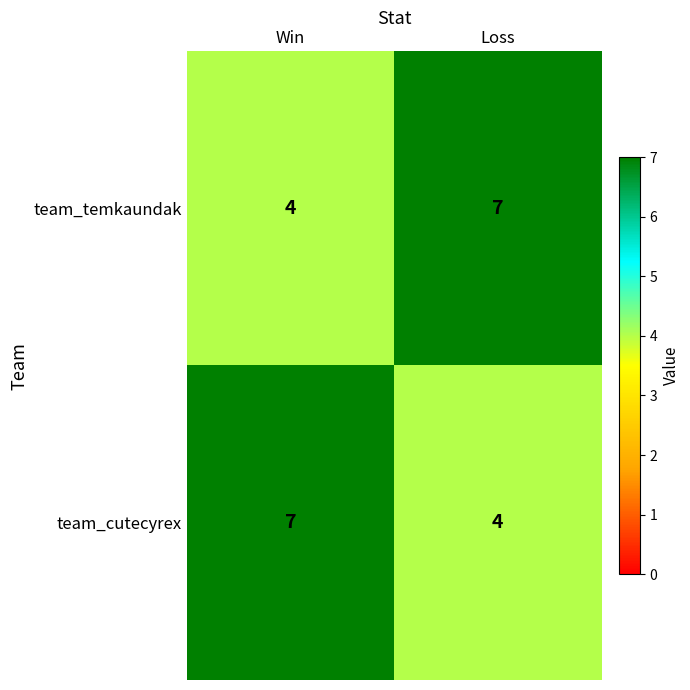

How many categories are shown in the chart?

2